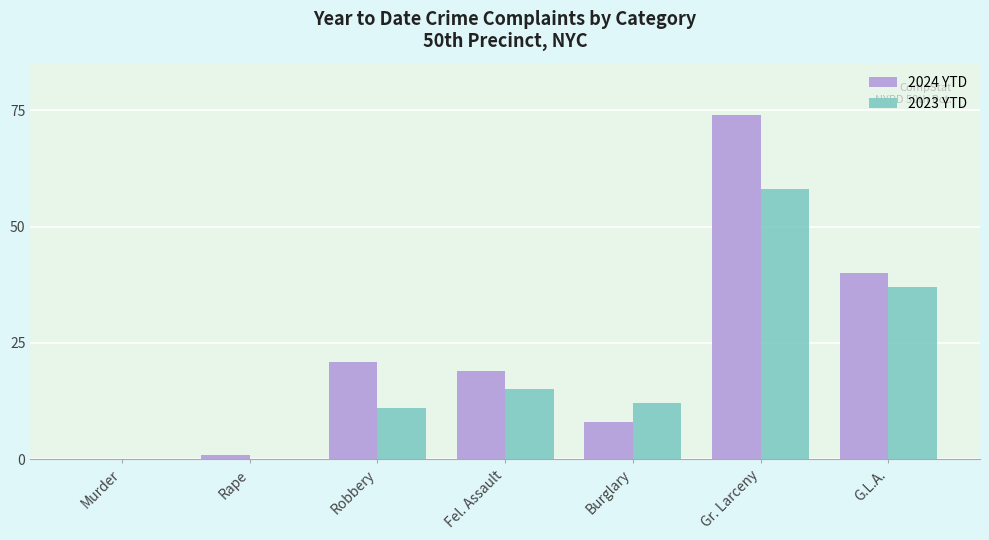

What is the highest value of the 2023 YTD series?

58